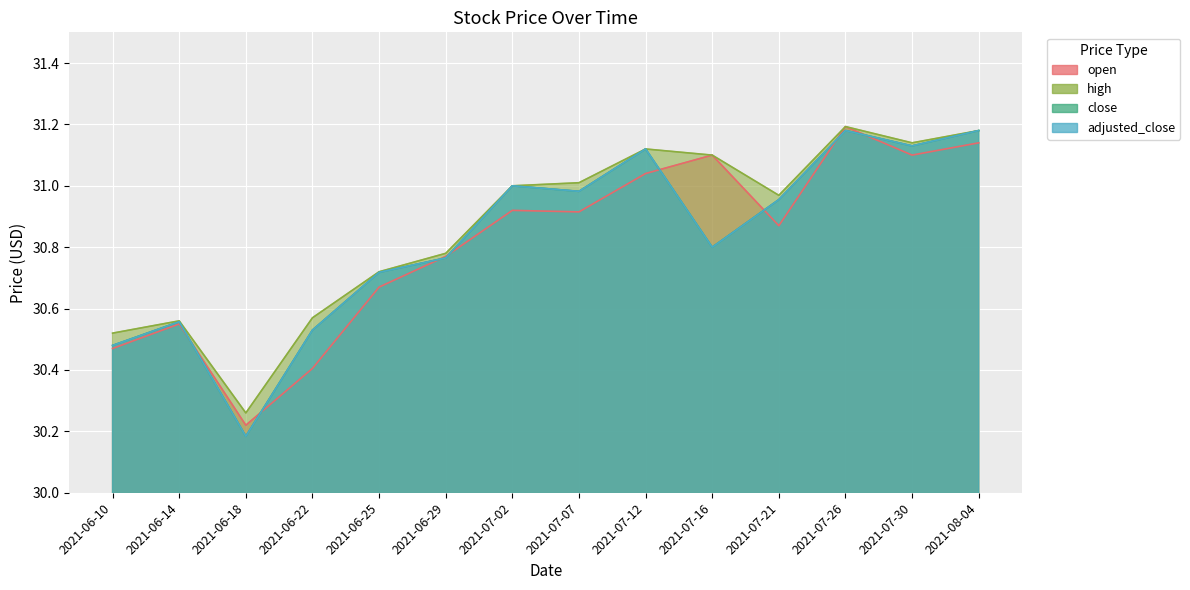

What is the minimum value shown in the chart?

30.2